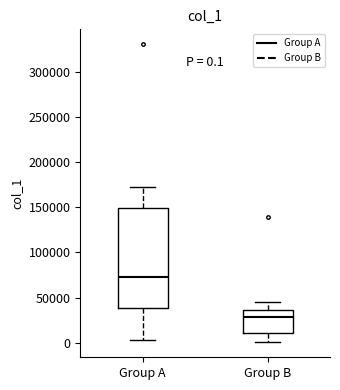

Comparing the boxes themselves (not the whiskers), which one is the tallest?

Group A